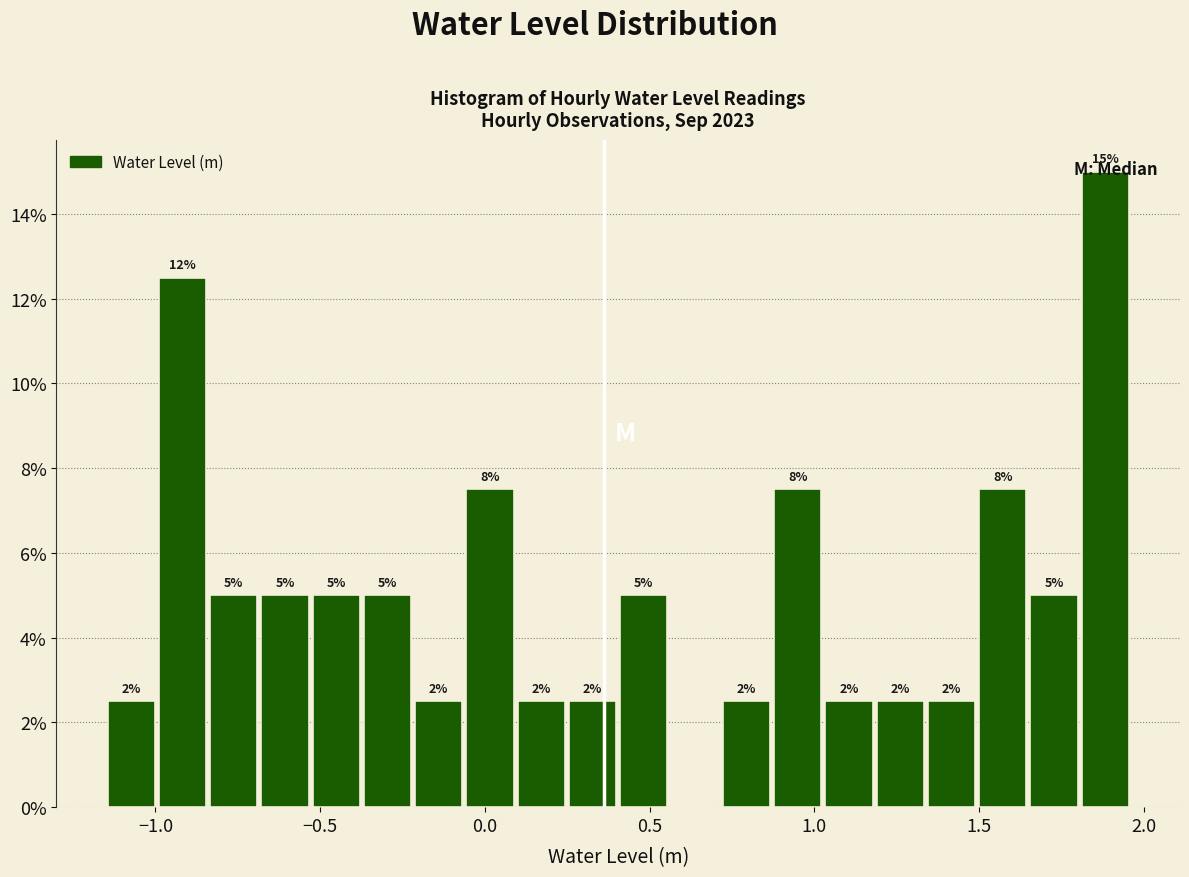

Around what value on the x-axis is the tallest bar? Give the approximate position of its centre, as read against the axis.

1.90